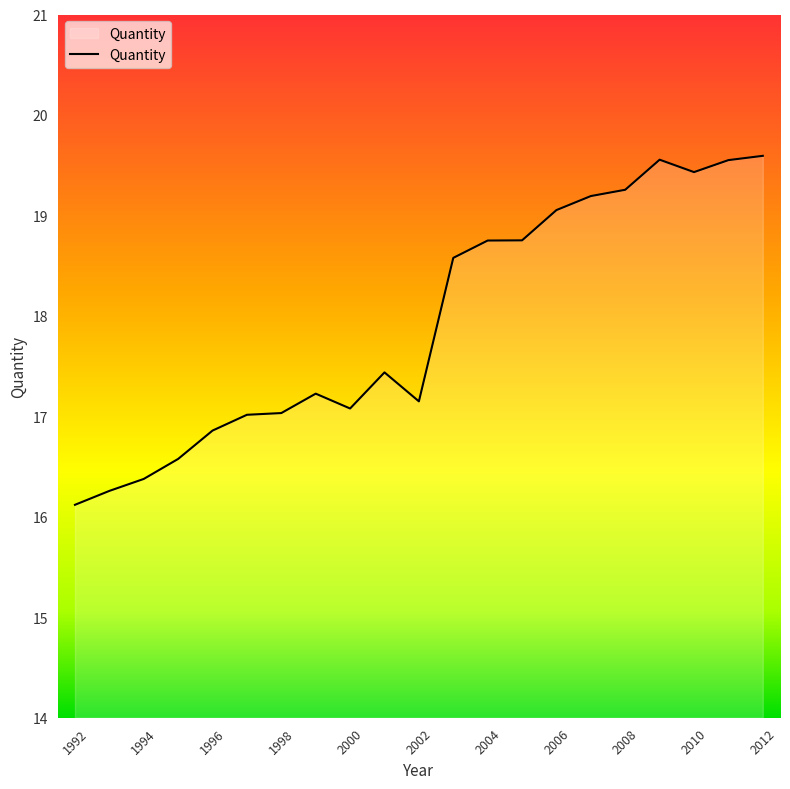

What is the maximum value shown in the chart?

19.6